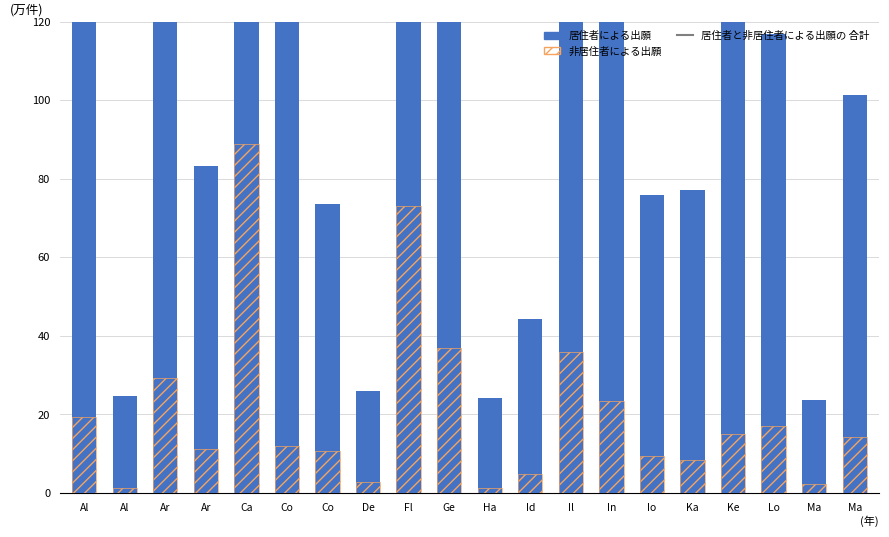

At Ka, list the series in order from smallest to largest.

非居住者による出願, 居住者による出願, 居住者と非居住者による出願の 合計